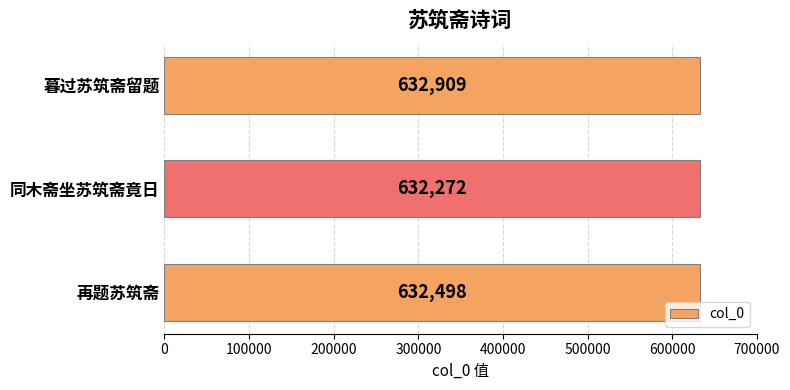

List the labels in order of value, largest first.

暮过苏筑斋留题, 再题苏筑斋, 同木斋坐苏筑斋竟日